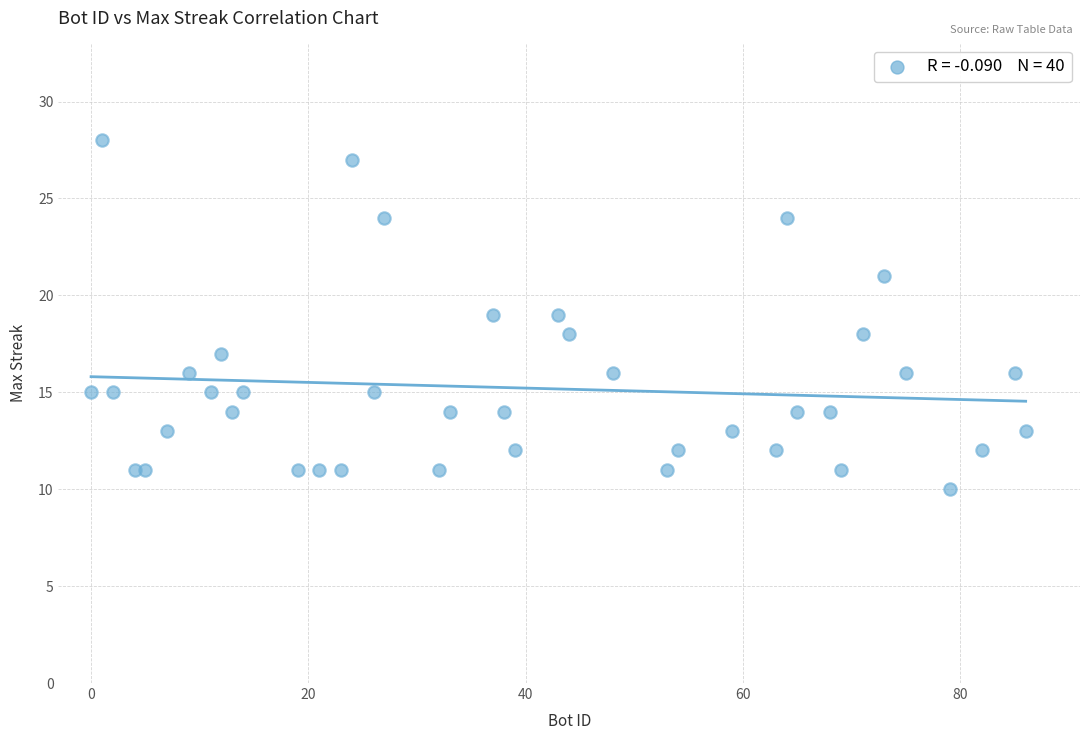

What is the range of Y values (max minus min)?

18